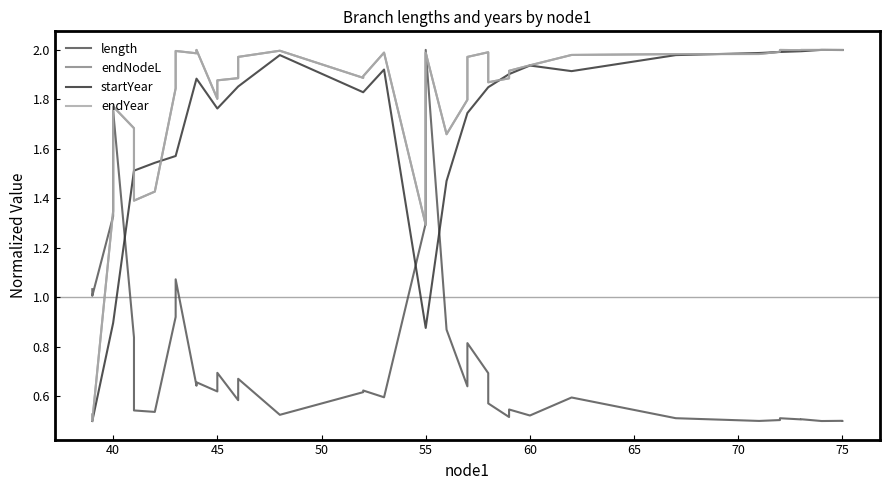

True or false: length has a value of 0.5 at 55.

False